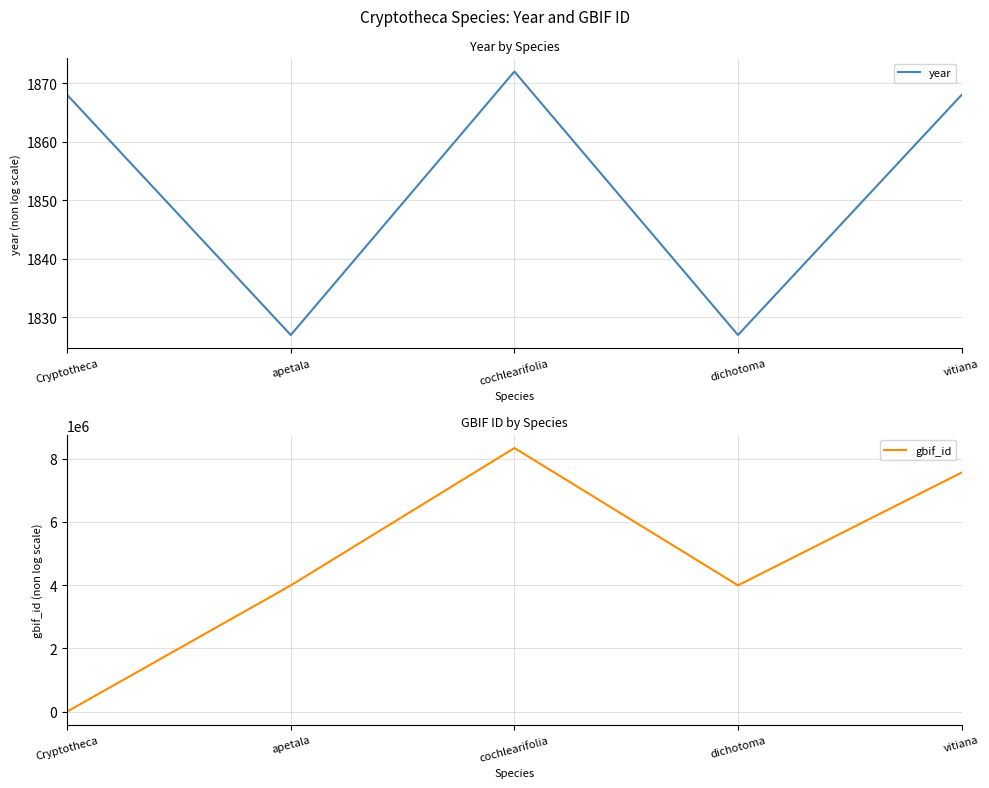

What are all the series names shown in the legend?

year, gbif_id